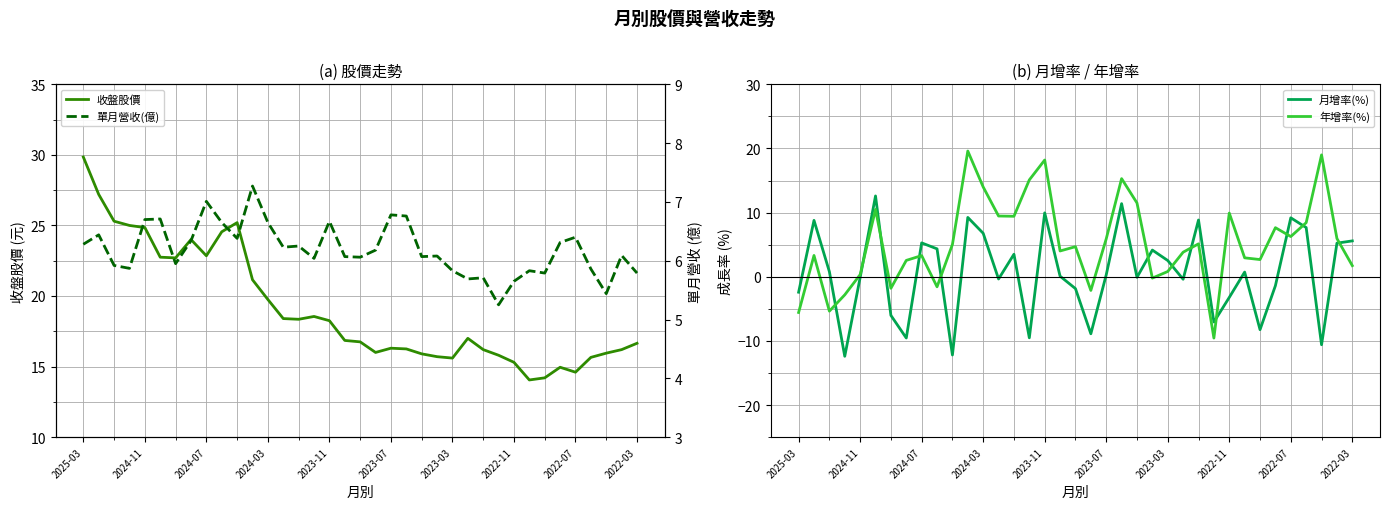

Between 15 and 35, which is larger?

15